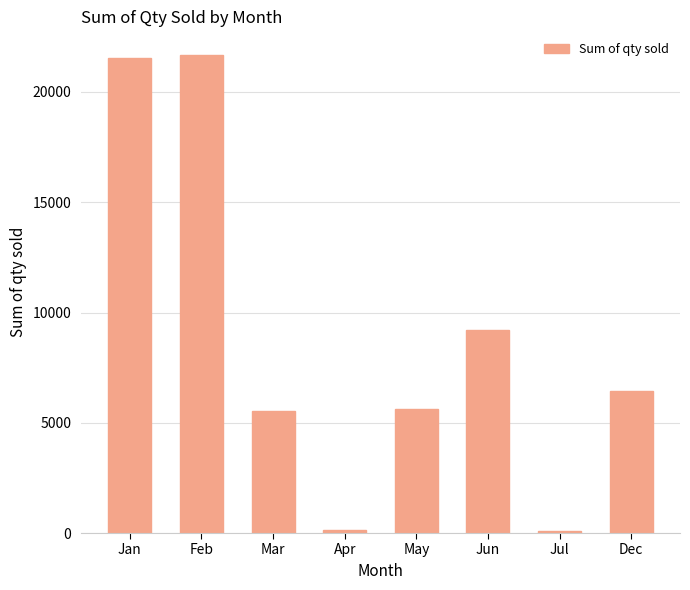

What is the average value?

8779